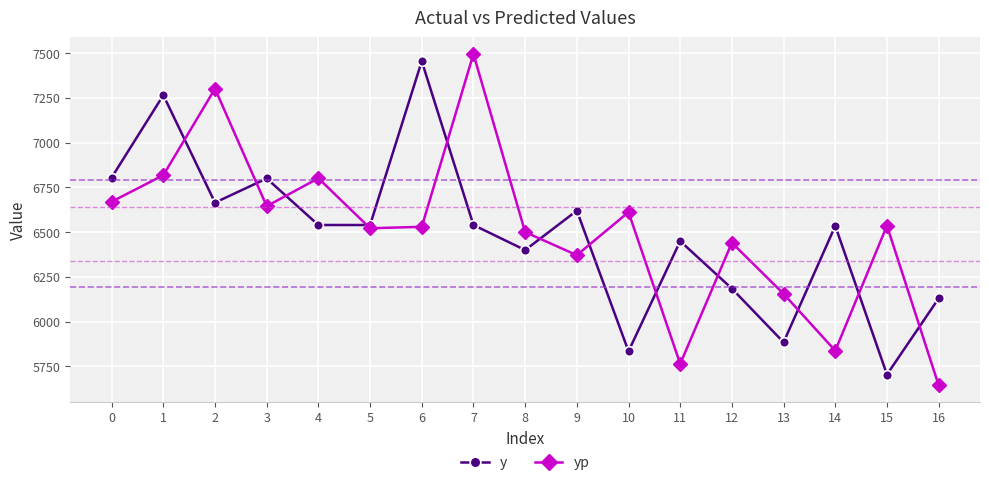

At 9, list the series in order from largest to smallest.

y, yp